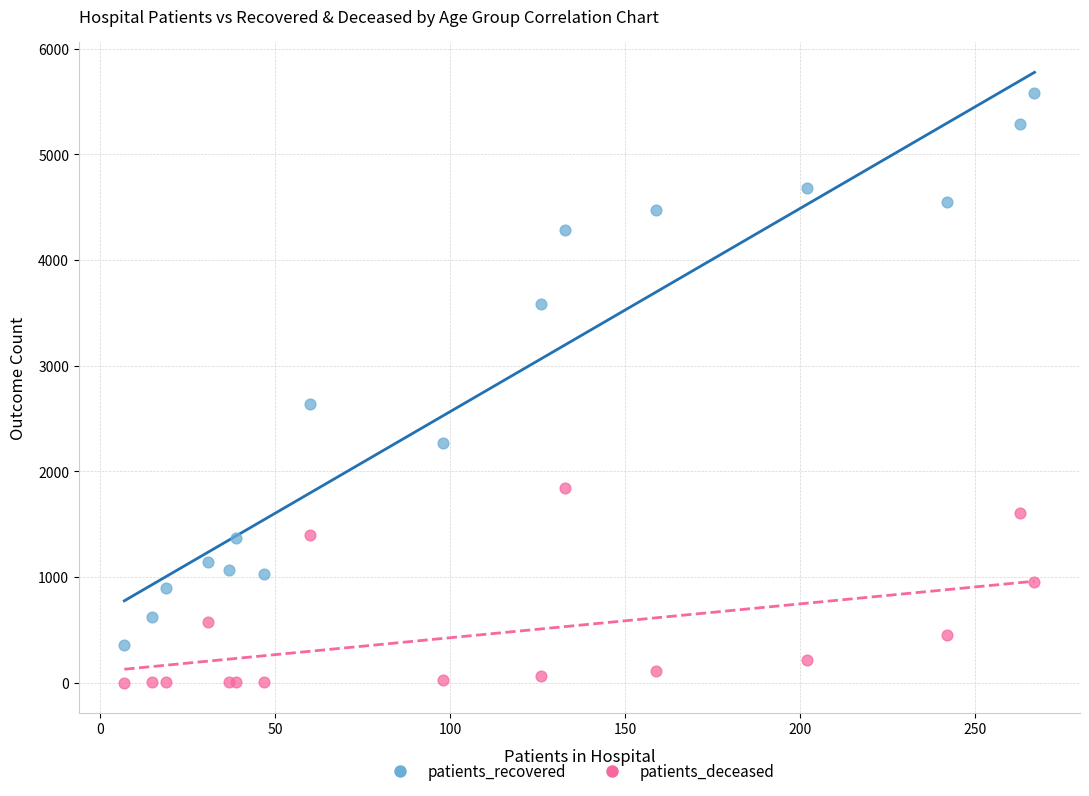

Which series contains the highest Y value?

patients_recovered